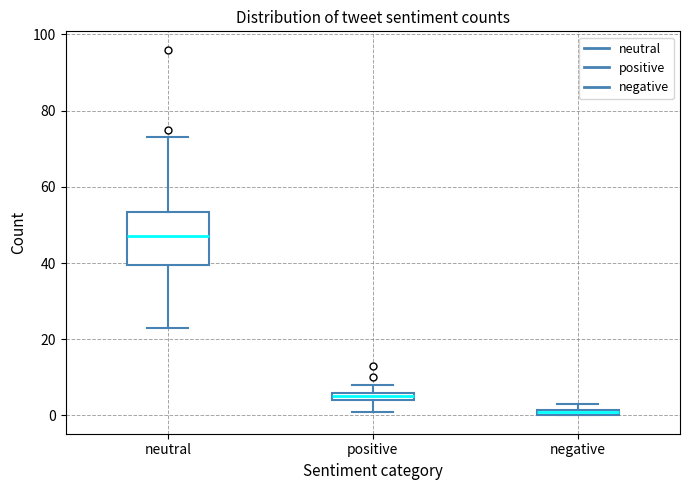

Where does the lower whisker of the box for positive end on the y-axis? The values are not printed on the chart, so give them approximately, as read against the axis.

2